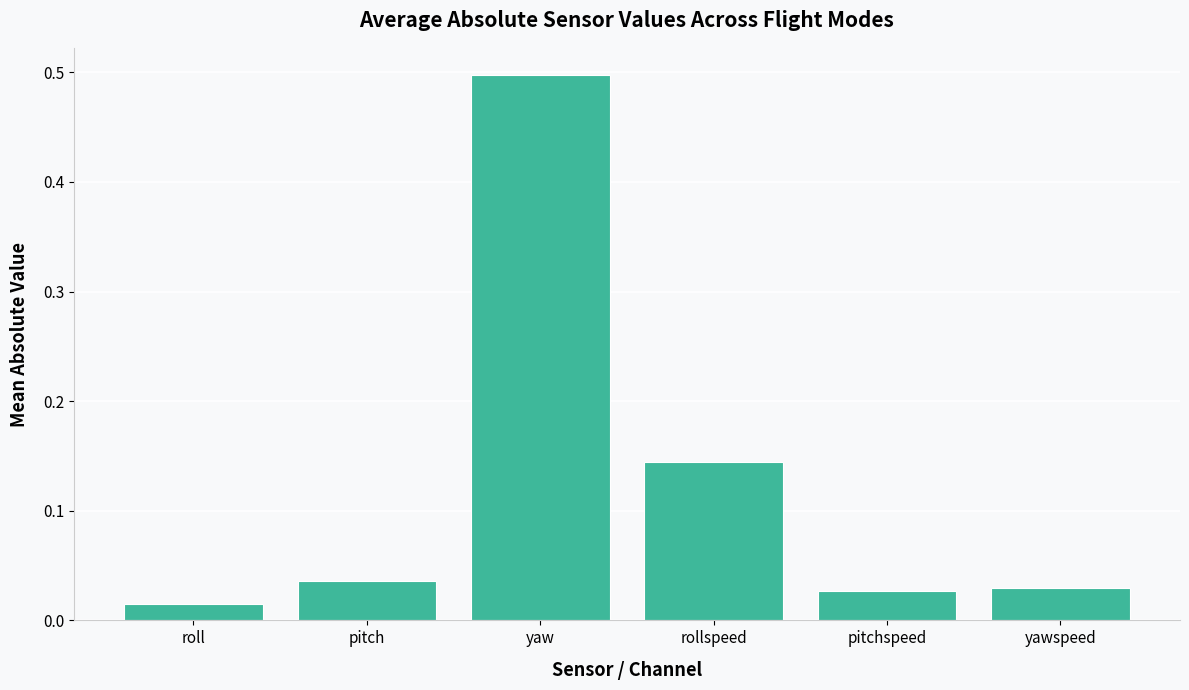

Which category has the lowest value across all series?

roll